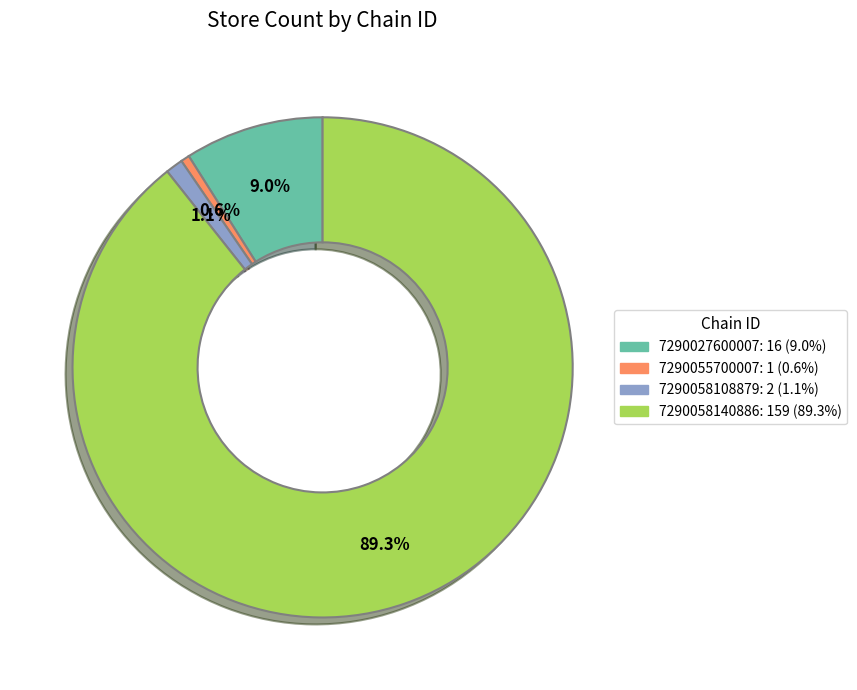

Is the sum of 7290058140886 and 7290027600007 greater than half?

Yes